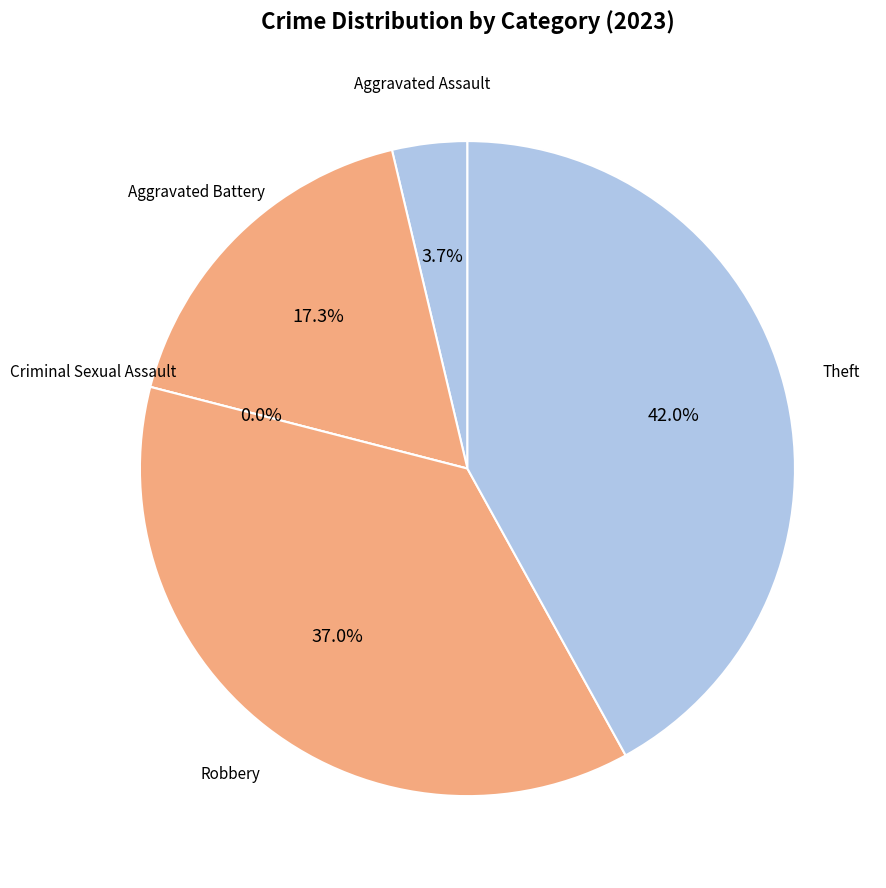

Does Theft account for over 50% of the chart?

No